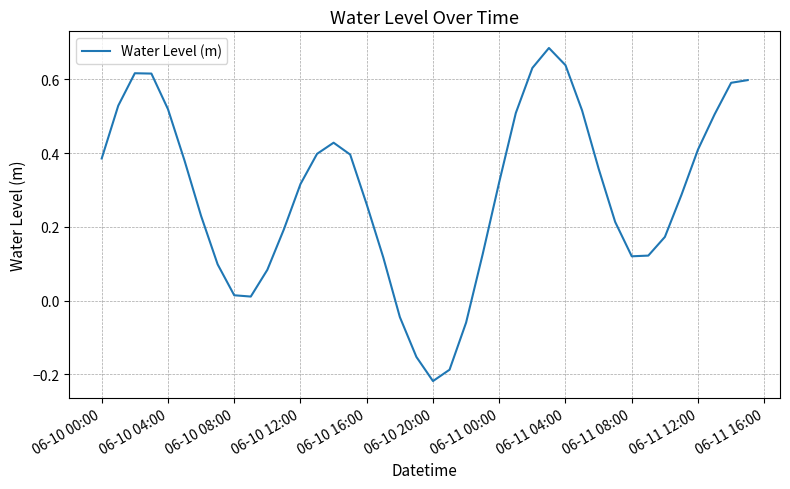

Reading right to left, what are all the values shown in this chart?

0.6	0.6	0.5	0.4	0.3	0.2	0.1	0.1	0.2	0.4	0.5	0.6	0.7	0.6	0.5	0.3	0.1	-0.1	-0.2	-0.2	-0.2	-0.0	0.1	0.3	0.4	0.4	0.4	0.3	0.2	0.1	0.0	0.0	0.1	0.2	0.4	0.5	0.6	0.6	0.5	0.4